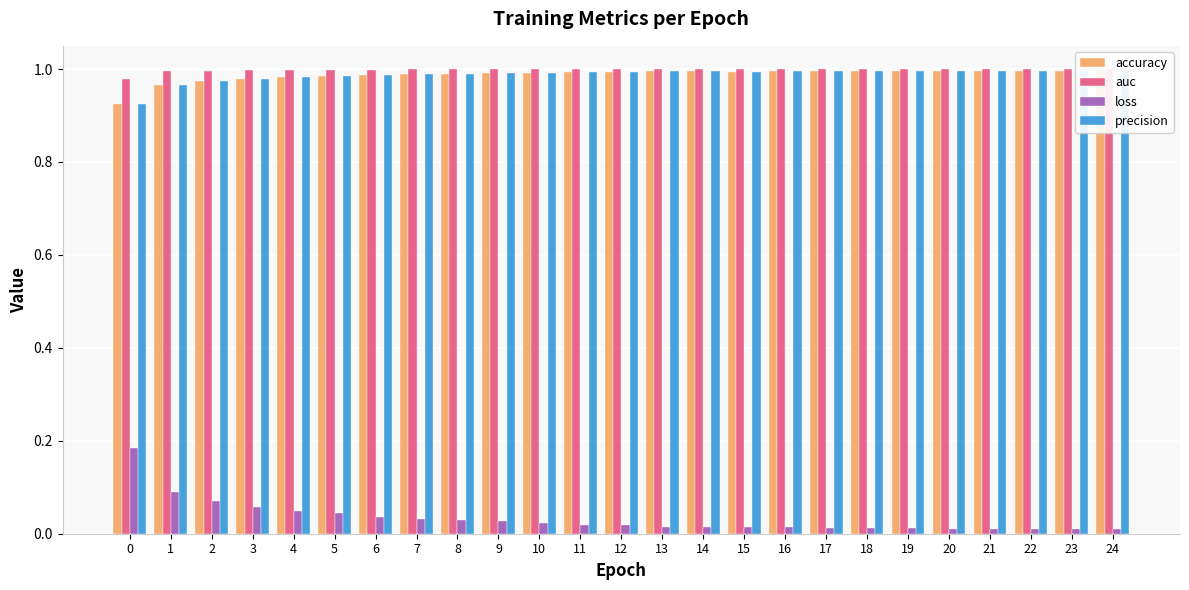

True or false: loss has a value of 0.0 at 18.

False